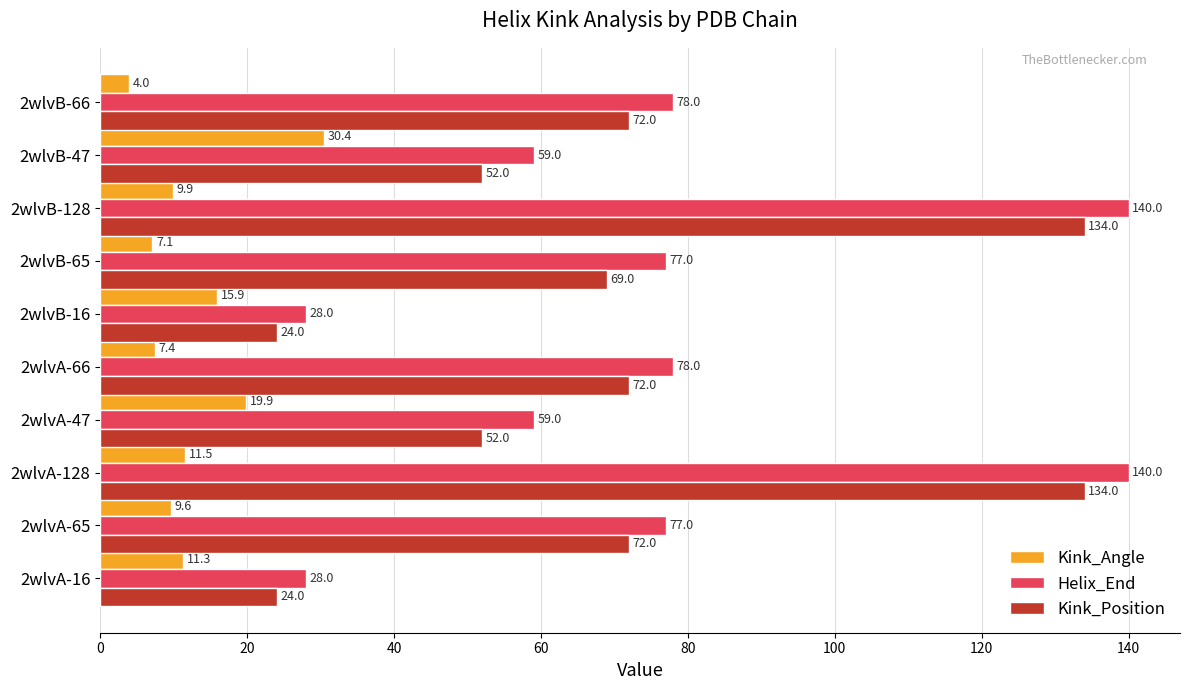

Which series has the largest range (max minus min)?

Helix_End